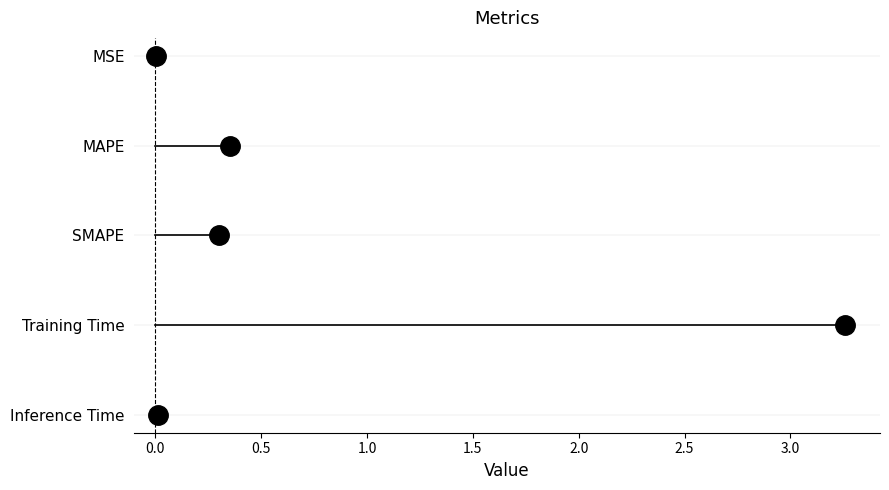

How many distinct data groups are displayed?

1